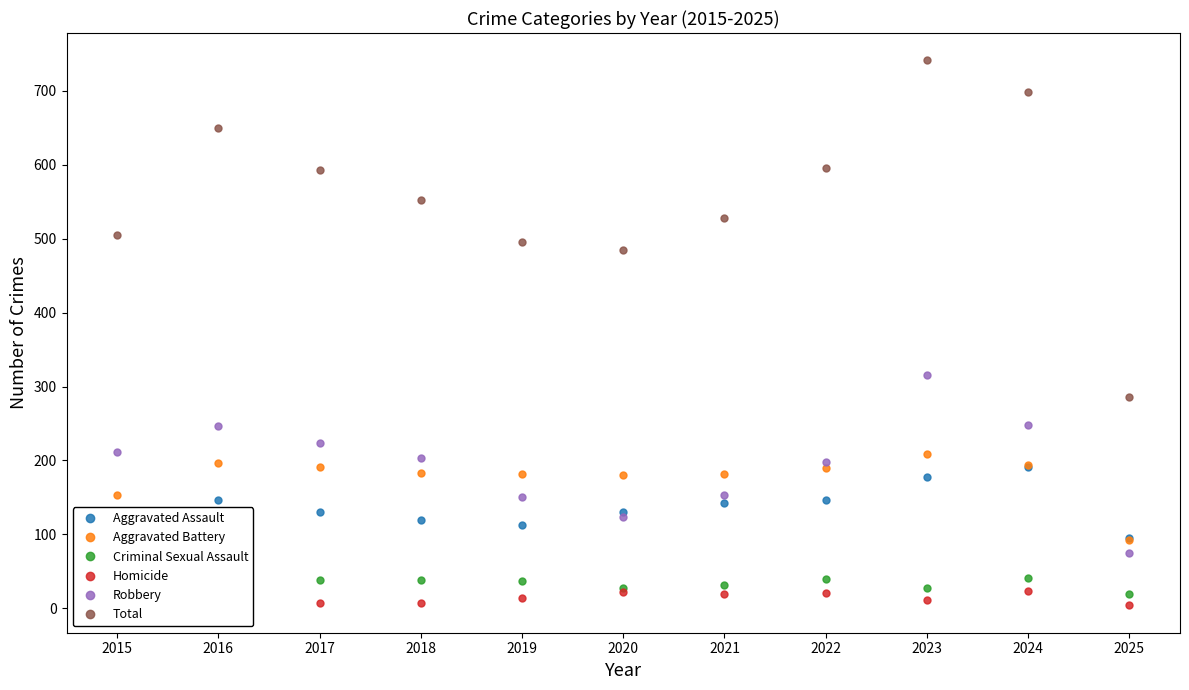

Which category has the highest value in the Aggravated Battery series?

2023